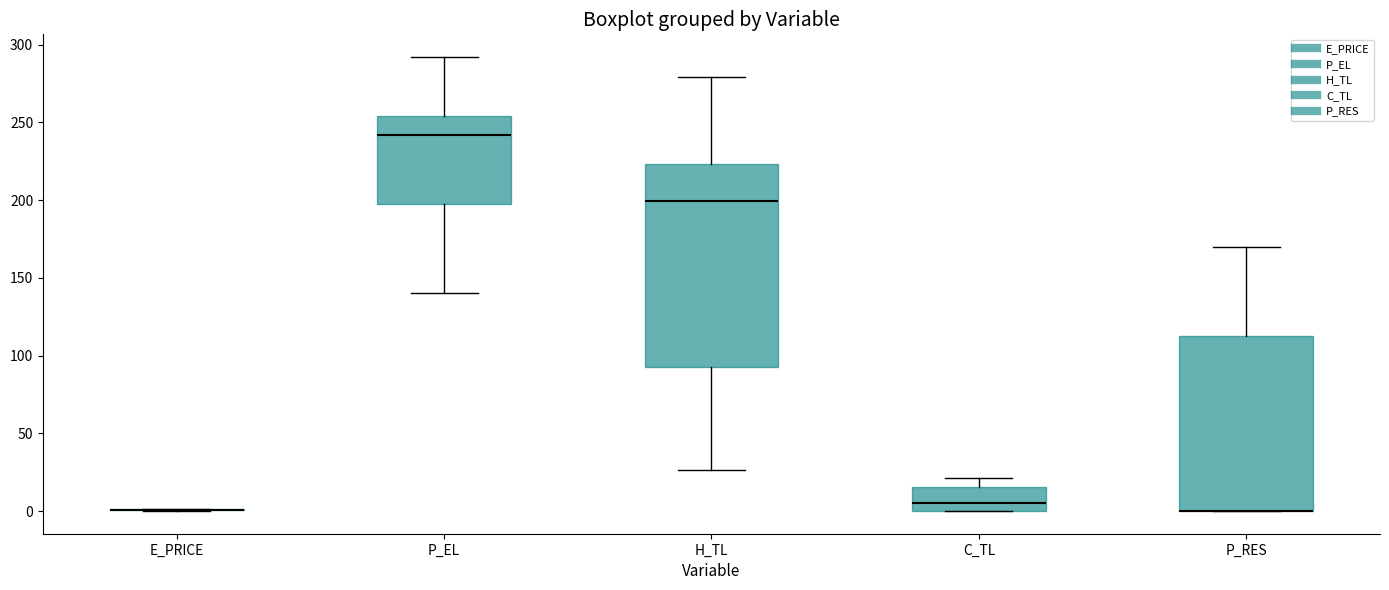

Where does the lower whisker of the box for H_TL end on the y-axis? The values are not printed on the chart, so give them approximately, as read against the axis.

25